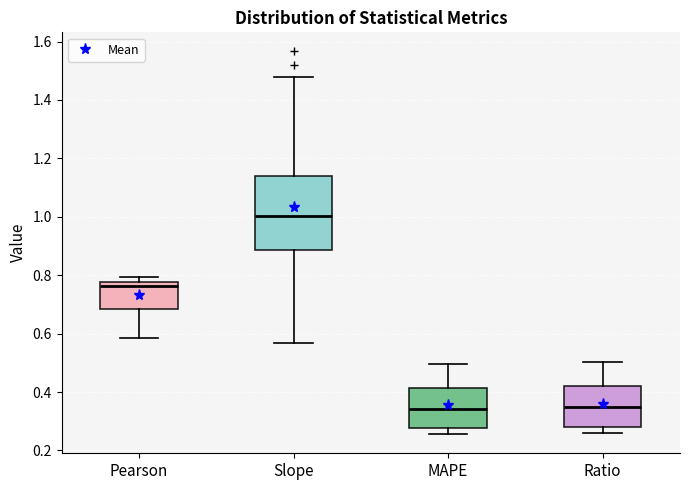

Which box is the tallest, from its lower edge to its upper edge?

Slope